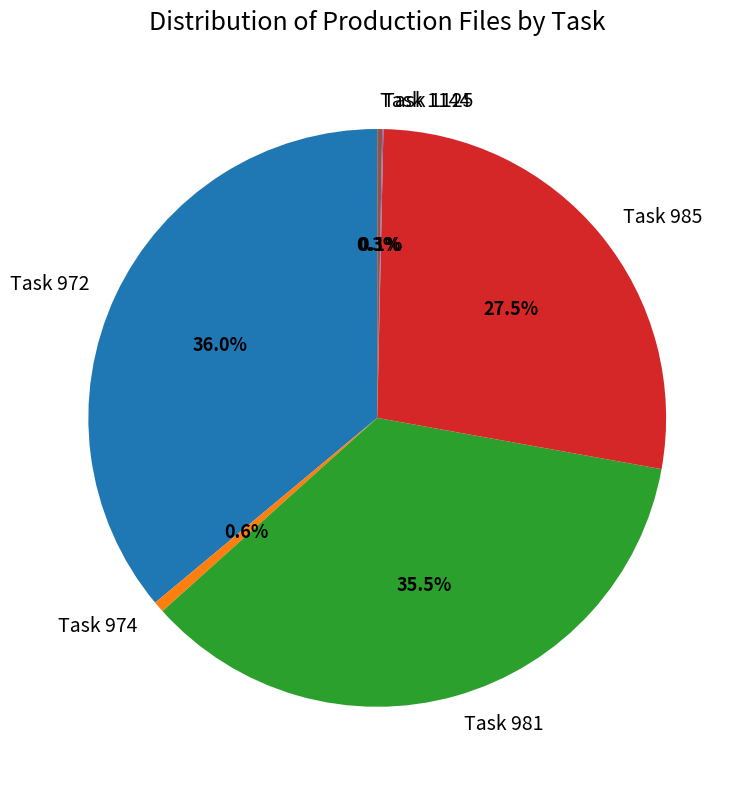

Which has a higher value, Task 972 or Task 974?

Task 972